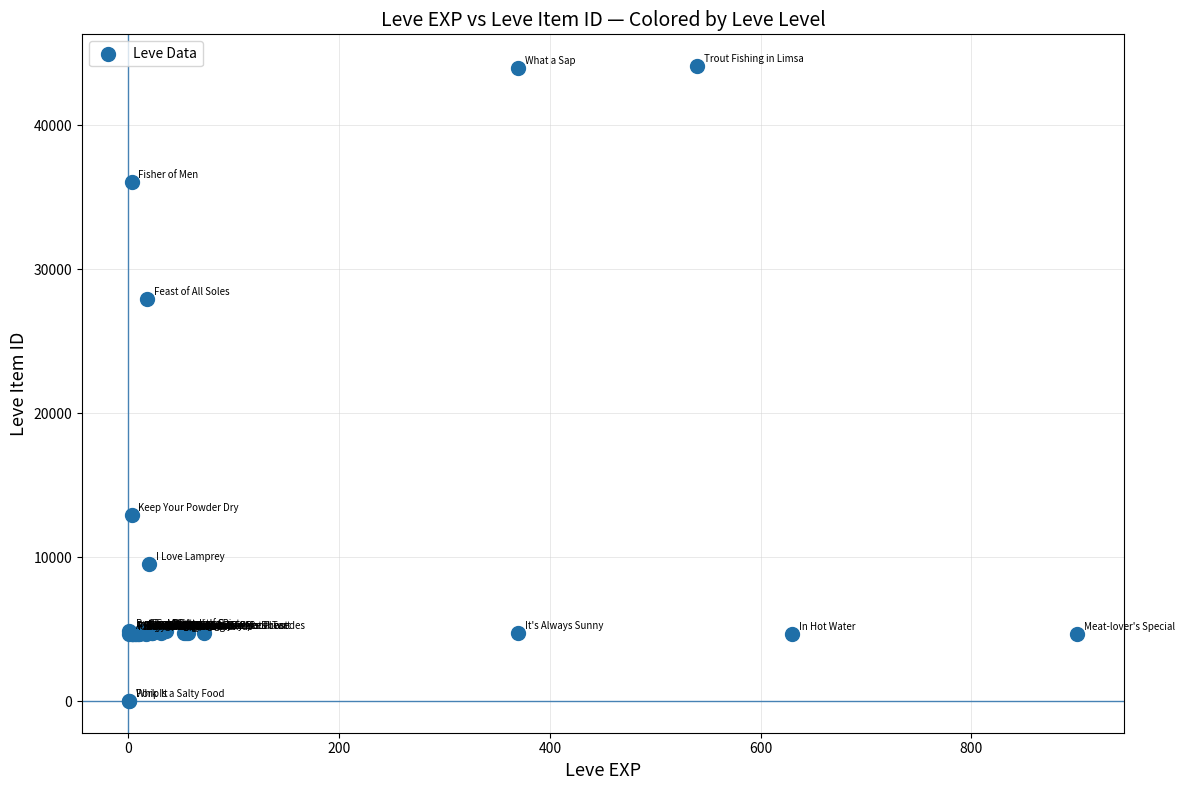

What Y value in the scatter plot is closest to 22048?

27884